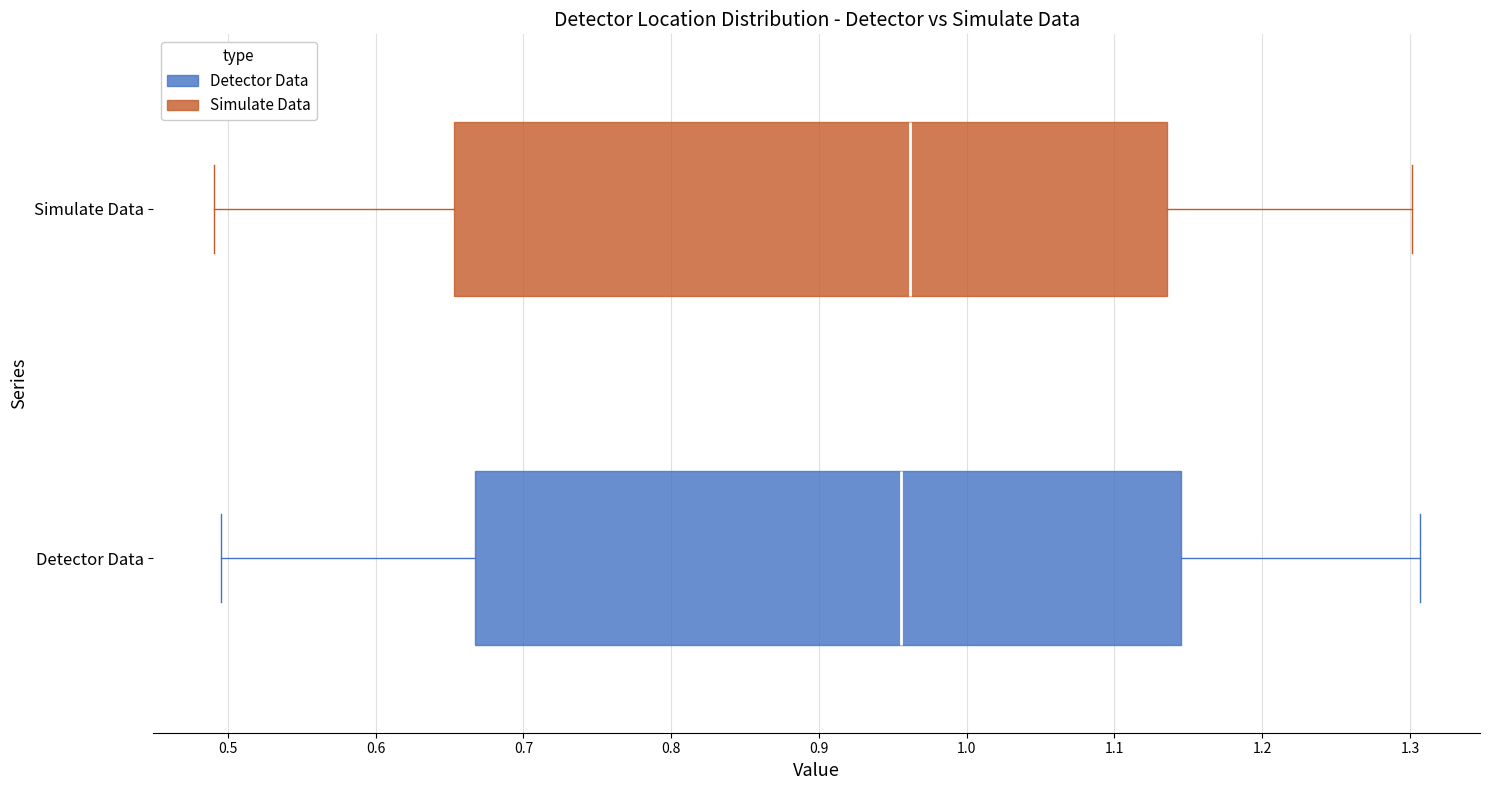

Reading bottom to top, transcribe this box plot: for each box, give where its median line is, the range the box spans, and where its two whiskers end, as read against the x-axis. The values are not printed on the chart, so give them approximately, as read against the axis.

Detector Data: median 0.96, box 0.67 to 1.14, whiskers 0.50 to 1.31
Simulate Data: median 0.96, box 0.65 to 1.14, whiskers 0.49 to 1.30